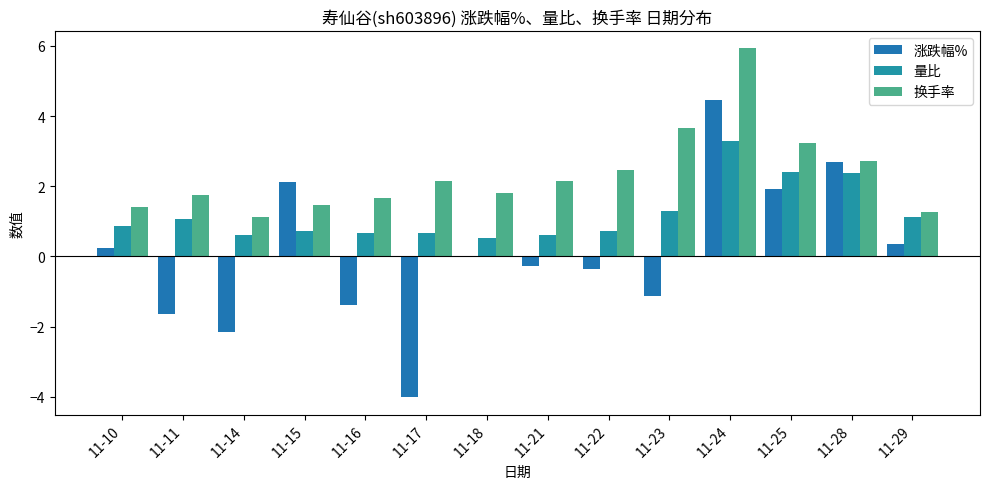

At which label is 量比 closest to 1?

11-11